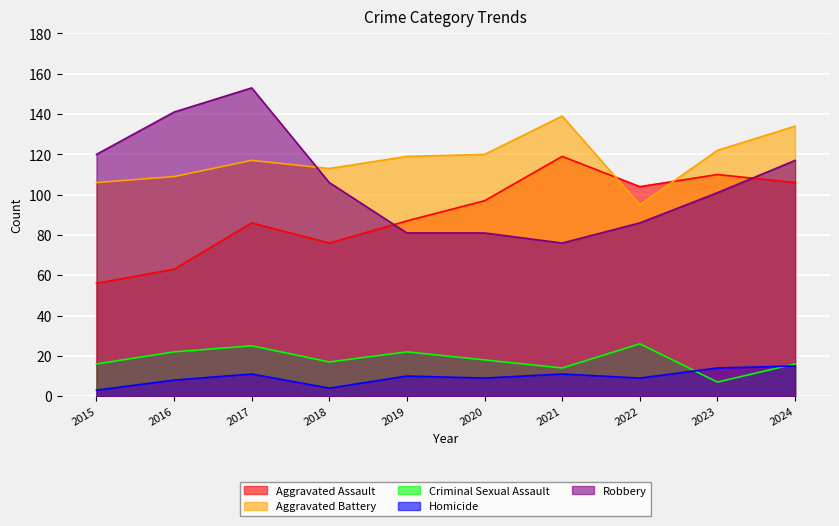

True or false: Homicide has a value of 4 at 2015.

False